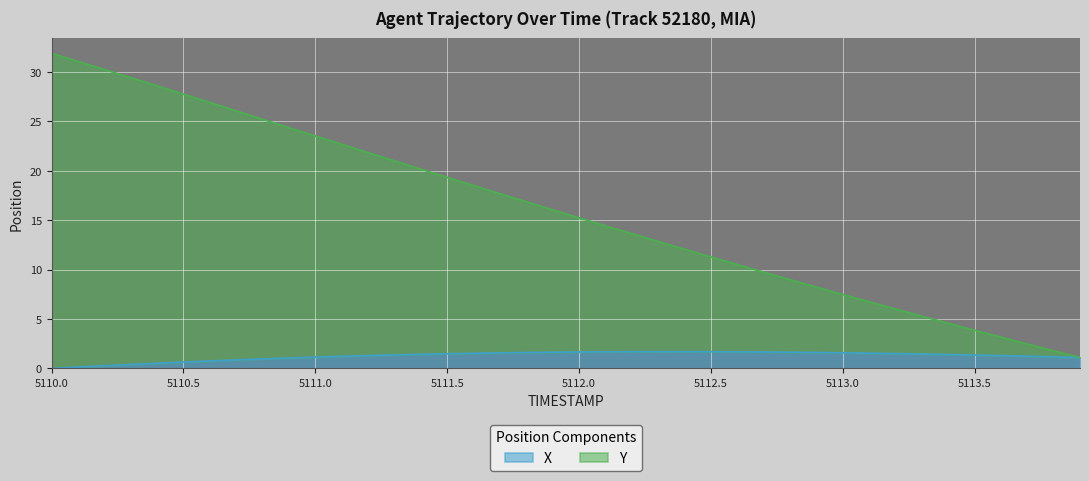

What is the difference between the maximum and second lowest values in the Y series?

30.1